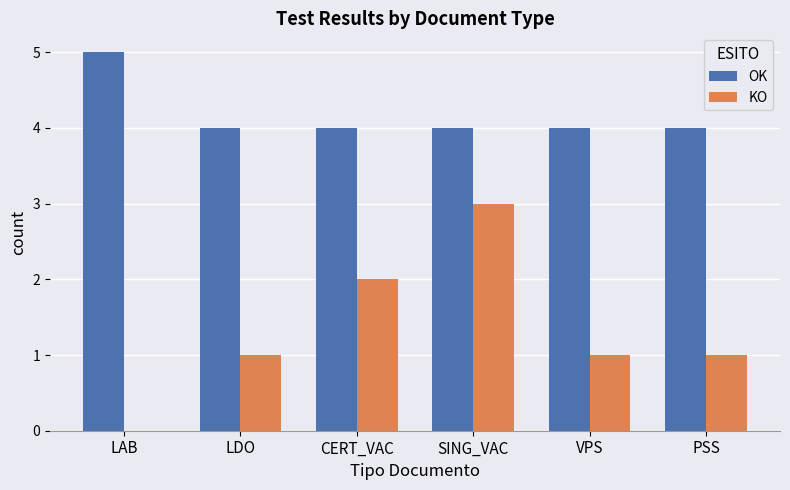

What is the maximum value shown in the chart?

5